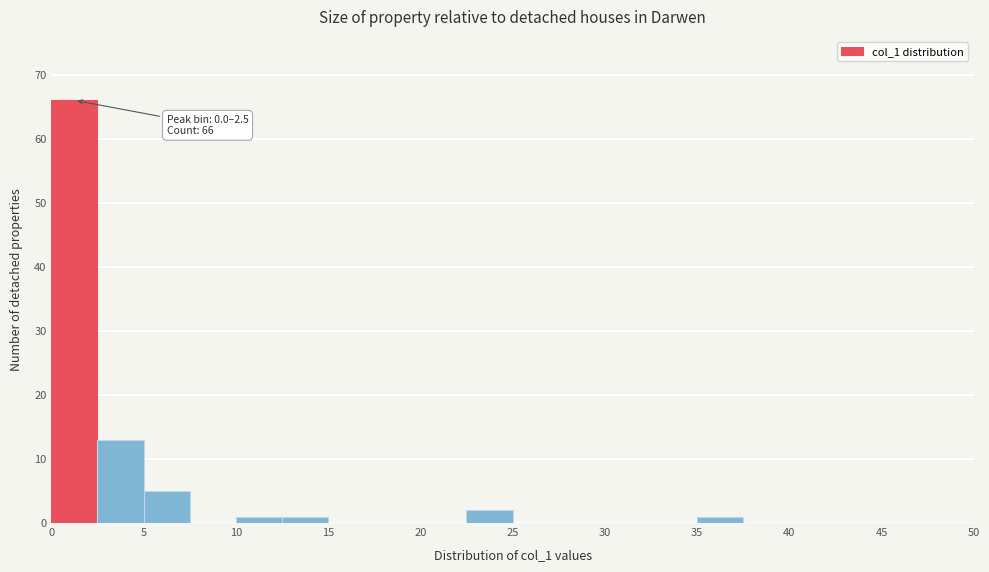

Which range on the x-axis has the tallest bar?

0.0 to 2.5